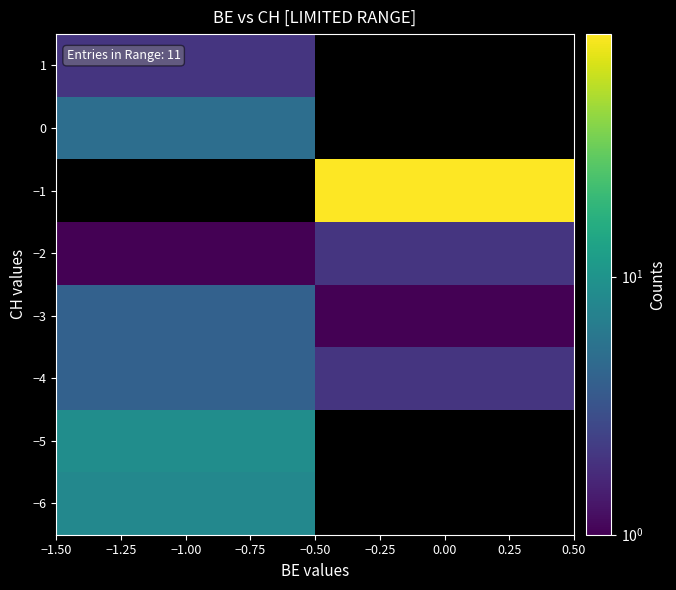

How many values in the −2 series are below 2?

1